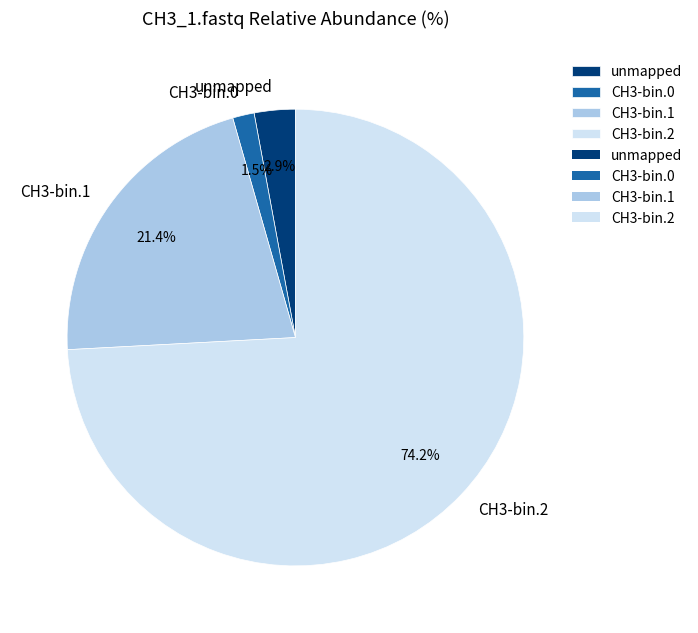

To the nearest percent, what is the difference between the CH3-bin.0 and unmapped slice percentages?

1%